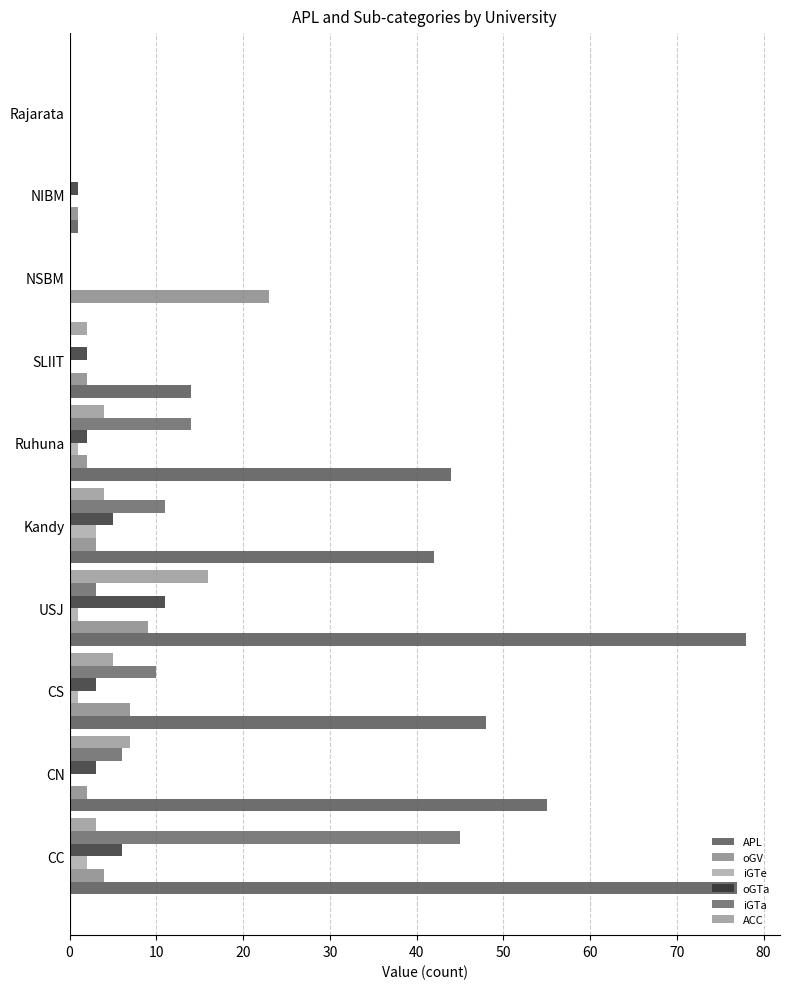

Reading right to left, transcribe all the data shown in this chart.

APL: 0	1	0	14	44	42	78	48	55	77
oGV: 0	1	23	2	2	3	9	7	2	4
iGTe: 0	0	0	0	1	3	1	1	0	2
oGTa: 0	1	0	2	2	5	11	3	3	6
iGTa: 0	0	0	0	14	11	3	10	6	45
ACC: 0	0	0	2	4	4	16	5	7	3